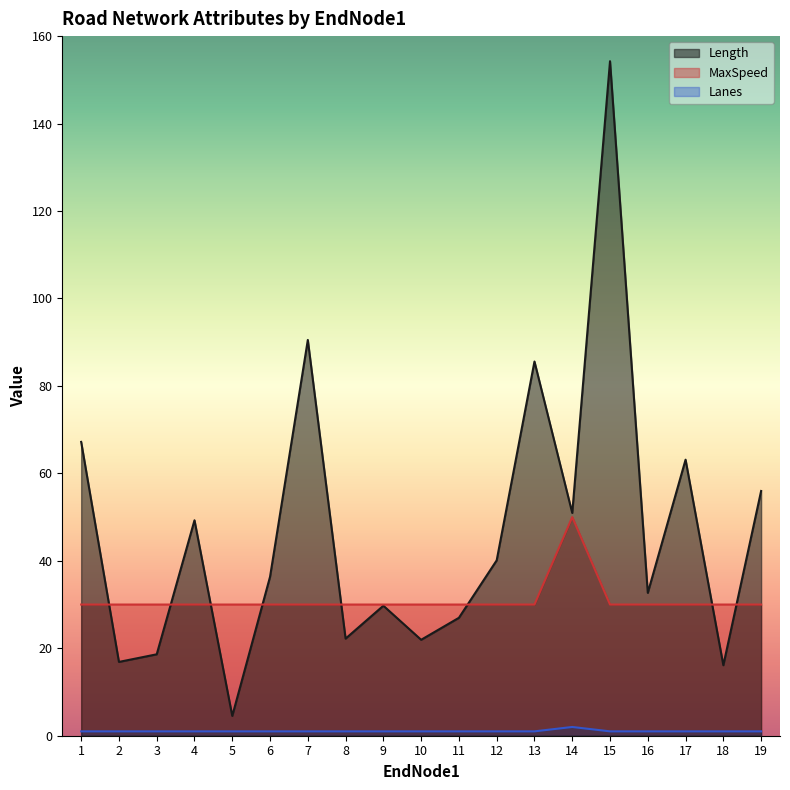

Which category has the lowest value in the Length series?

5